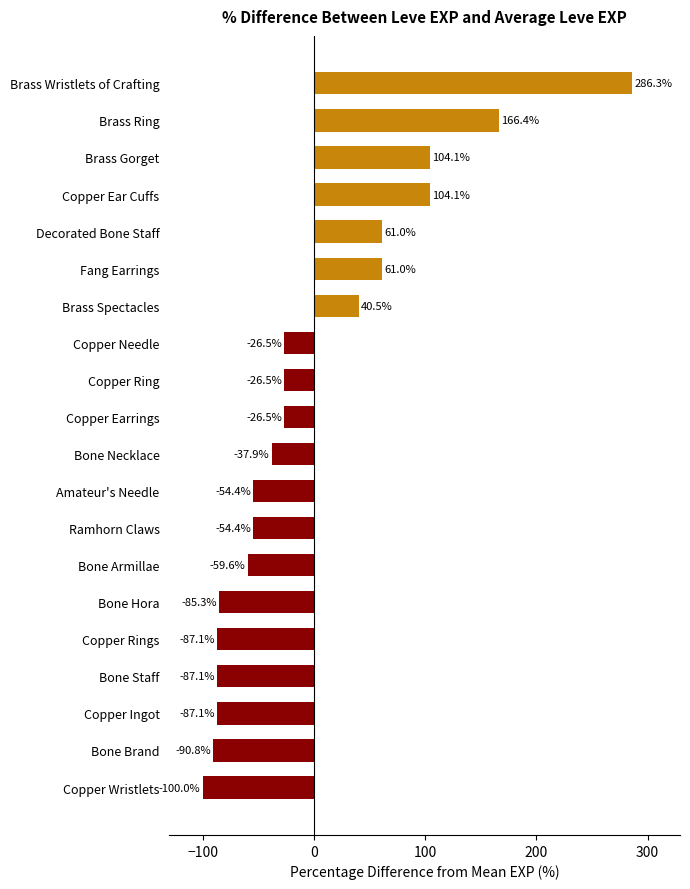

Are the bars horizontal?

Yes